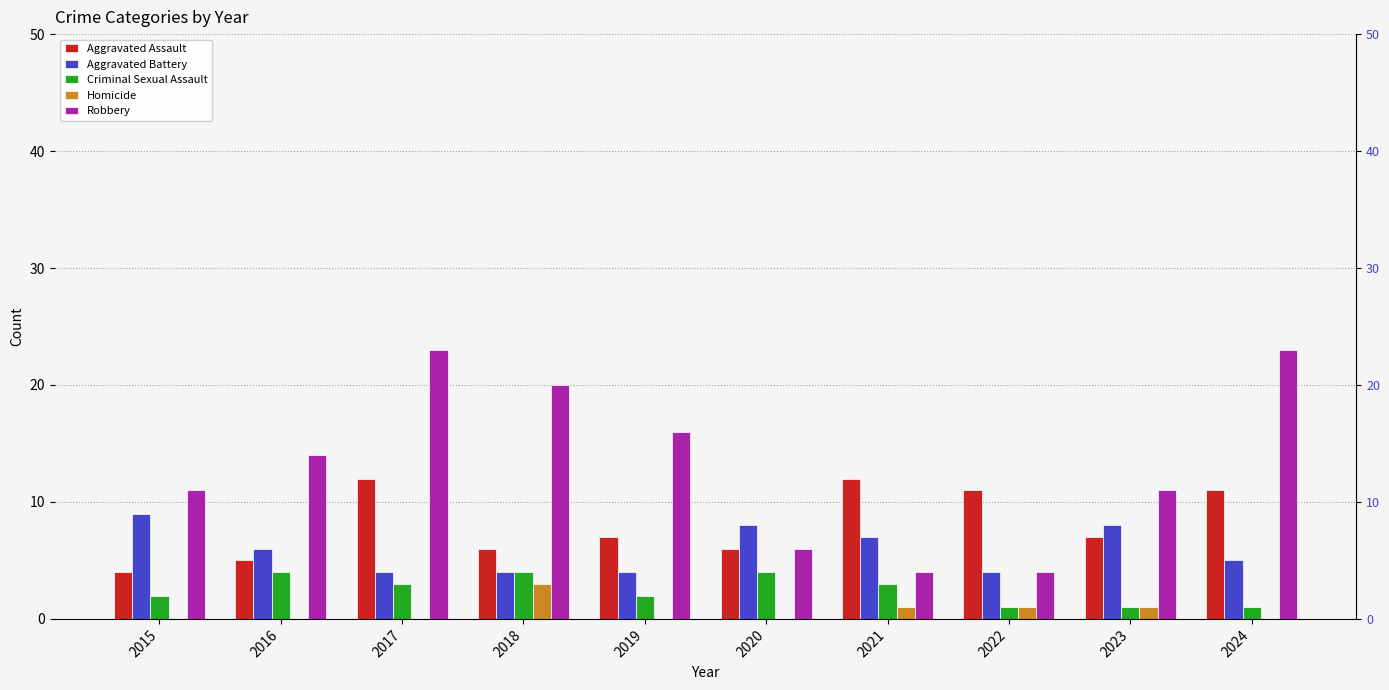

What is the value of the Criminal Sexual Assault bar at the 3rd from the left?

3